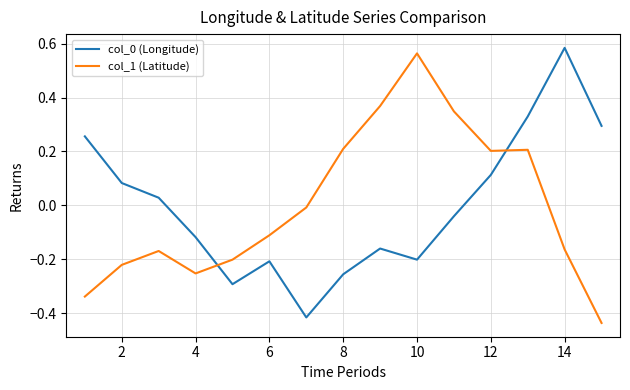

True or false: col_1 (Latitude) and col_0 (Longitude) cross at least once.

True